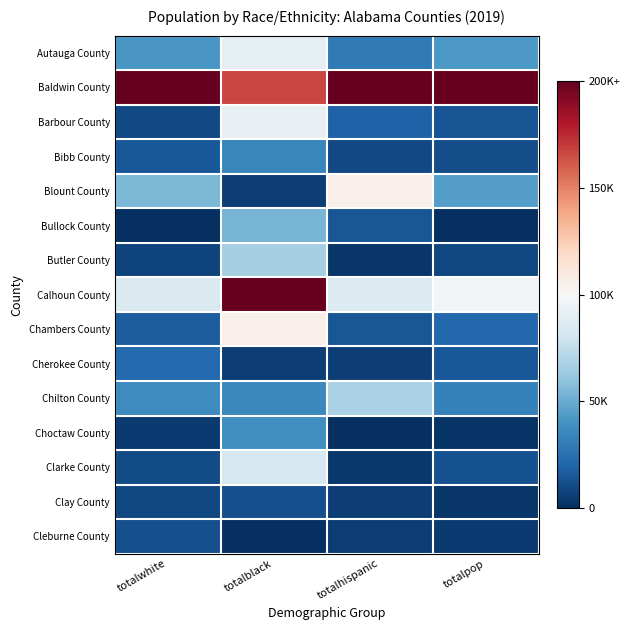

Reading left to right, what are all the values shown in this chart?

Autauga County: totalwhite=0.2	totalblack=0.5	totalhispanic=0.1	totalpop=0.2
Baldwin County: totalwhite=1.0	totalblack=0.8	totalhispanic=1.0	totalpop=1.0
Barbour County: totalwhite=0.0	totalblack=0.5	totalhispanic=0.1	totalpop=0.1
Bibb County: totalwhite=0.1	totalblack=0.2	totalhispanic=0.0	totalpop=0.1
Blount County: totalwhite=0.3	totalblack=0.0	totalhispanic=0.5	totalpop=0.2
Bullock County: totalwhite=0.0	totalblack=0.3	totalhispanic=0.1	totalpop=0.0
Butler County: totalwhite=0.0	totalblack=0.3	totalhispanic=0.0	totalpop=0.0
Calhoun County: totalwhite=0.4	totalblack=1.0	totalhispanic=0.4	totalpop=0.5
Chambers County: totalwhite=0.1	totalblack=0.5	totalhispanic=0.1	totalpop=0.1
Cherokee County: totalwhite=0.1	totalblack=0.0	totalhispanic=0.0	totalpop=0.1
Chilton County: totalwhite=0.2	totalblack=0.2	totalhispanic=0.3	totalpop=0.2
Choctaw County: totalwhite=0.0	totalblack=0.2	totalhispanic=0.0	totalpop=0.0
Clarke County: totalwhite=0.1	totalblack=0.4	totalhispanic=0.0	totalpop=0.1
Clay County: totalwhite=0.0	totalblack=0.1	totalhispanic=0.0	totalpop=0.0
Cleburne County: totalwhite=0.1	totalblack=0.0	totalhispanic=0.0	totalpop=0.0